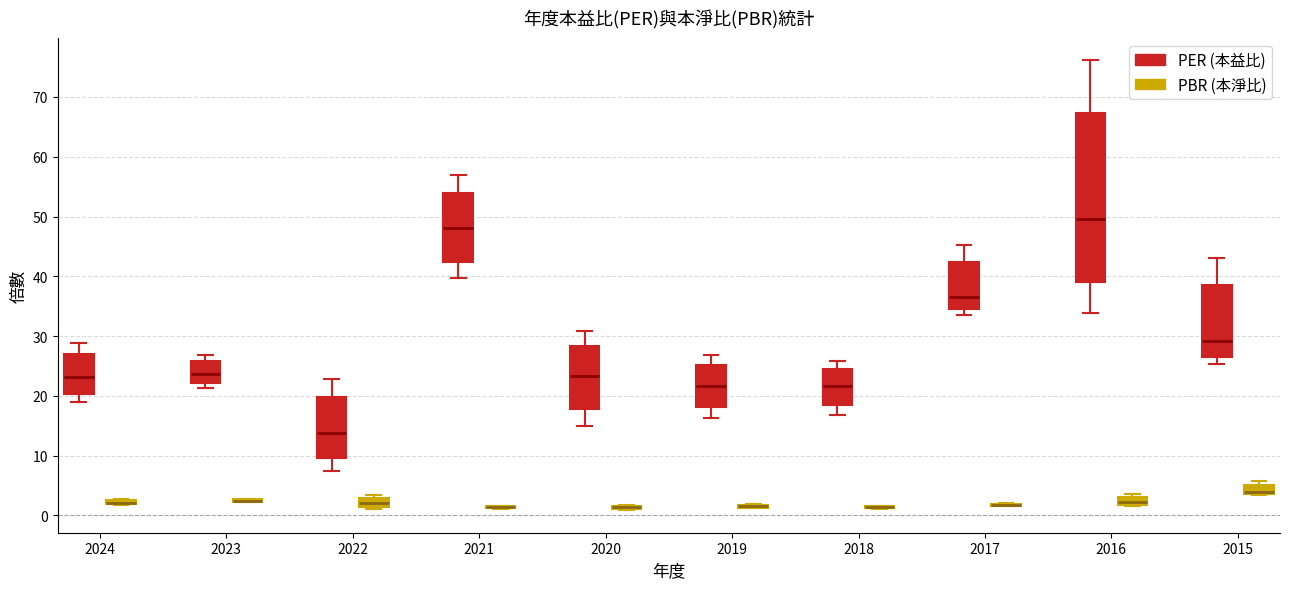

Where does the median line of the box for 2016 (PER (本益比)) sit on the y-axis? The values are not printed on the chart, so give them approximately, as read against the axis.

50